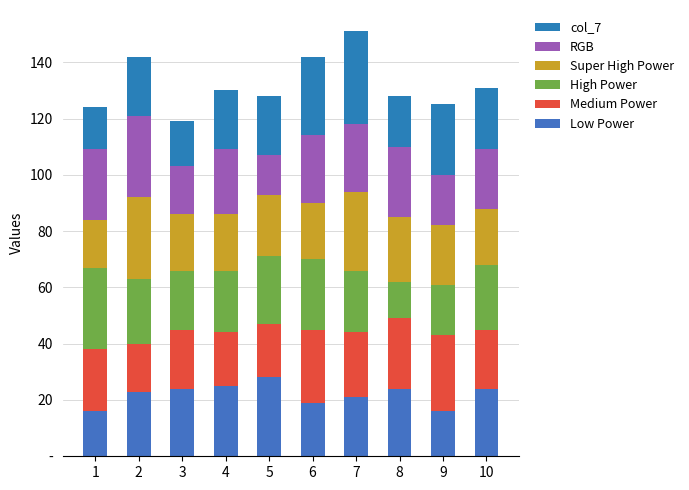

Where is Low Power nearest to the value 22?

2